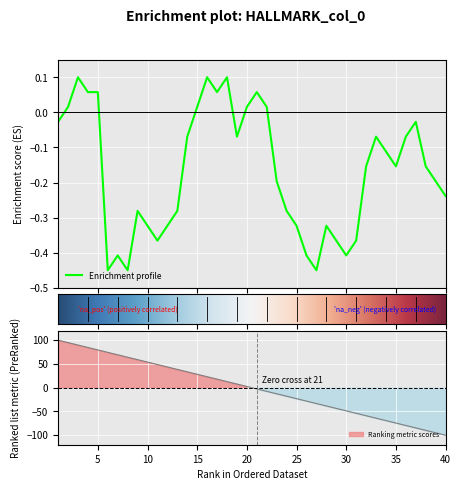

What is the change in value from 23 to 34?

+0.1